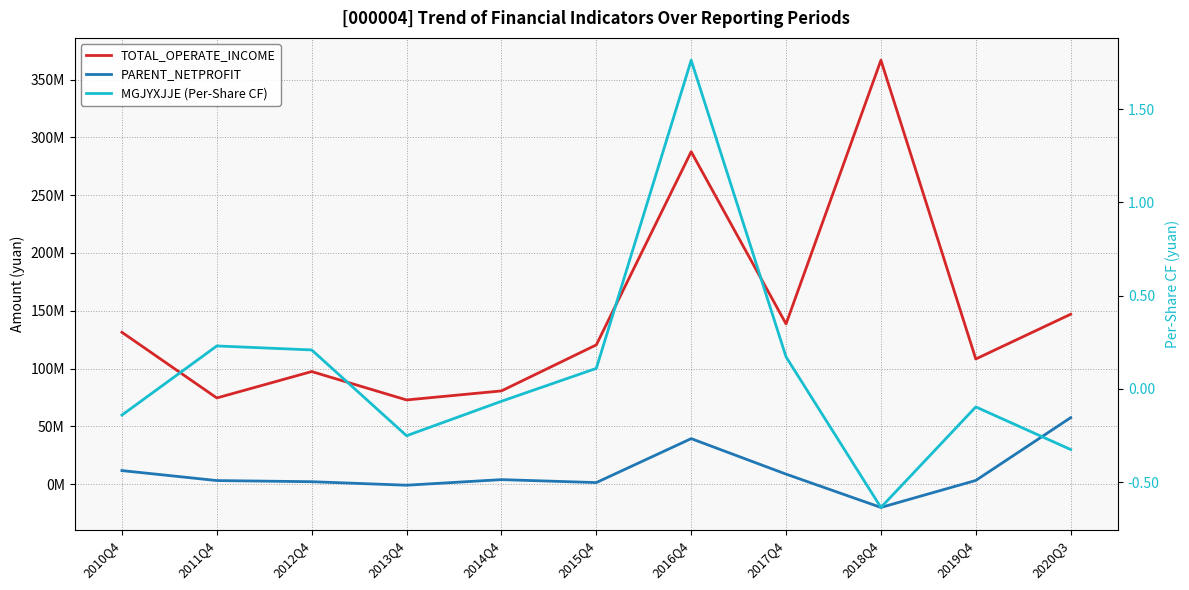

What is the label of the 5th point from the left?

2014Q4